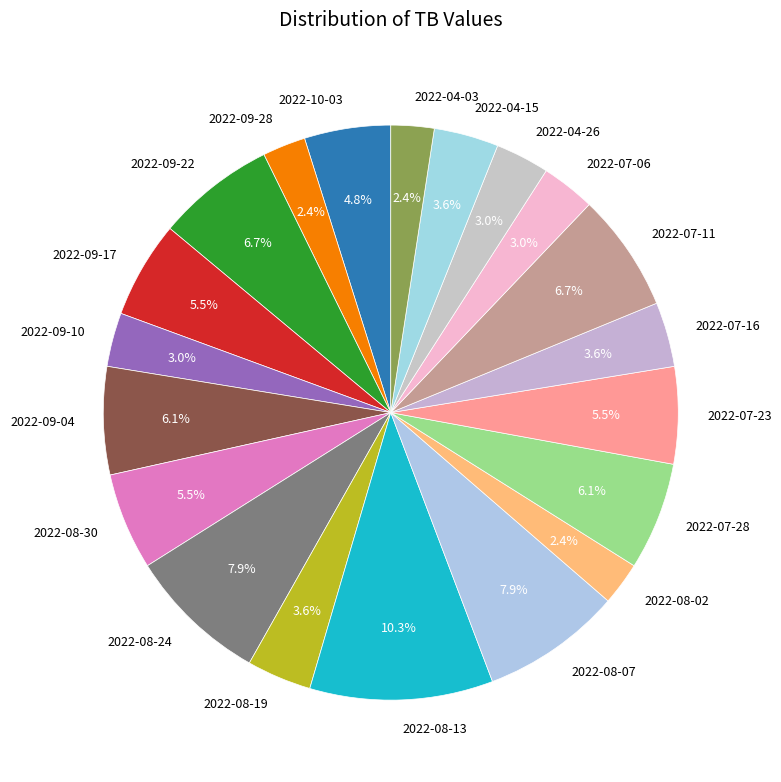

How many slices are in this pie chart?

20